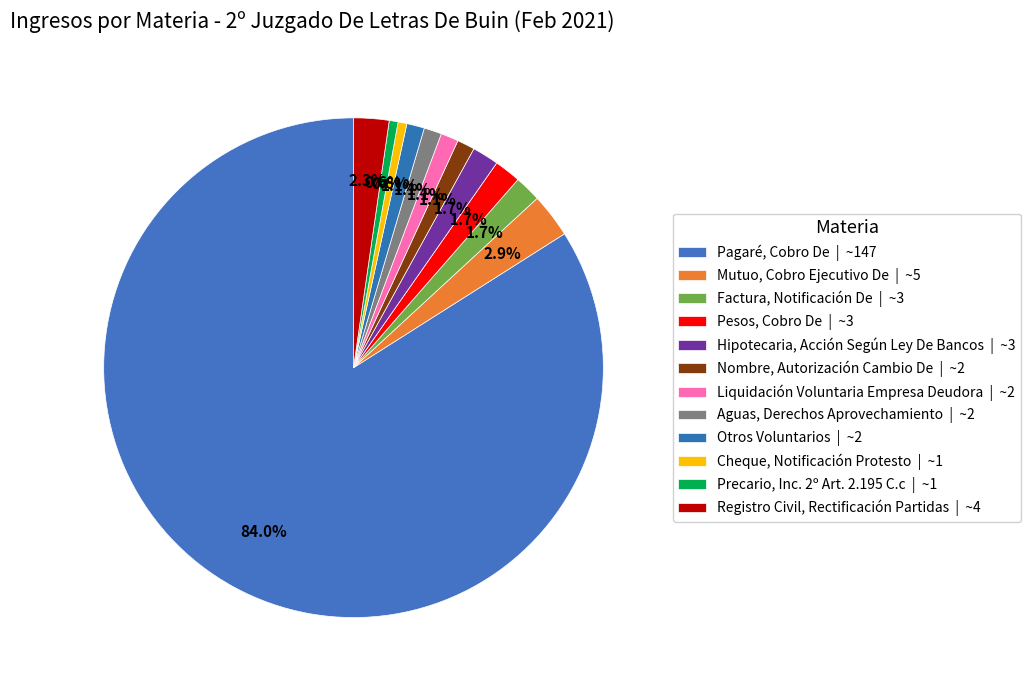

The Pesos, Cobro De slice represents 2% of the pie. True or false?

True